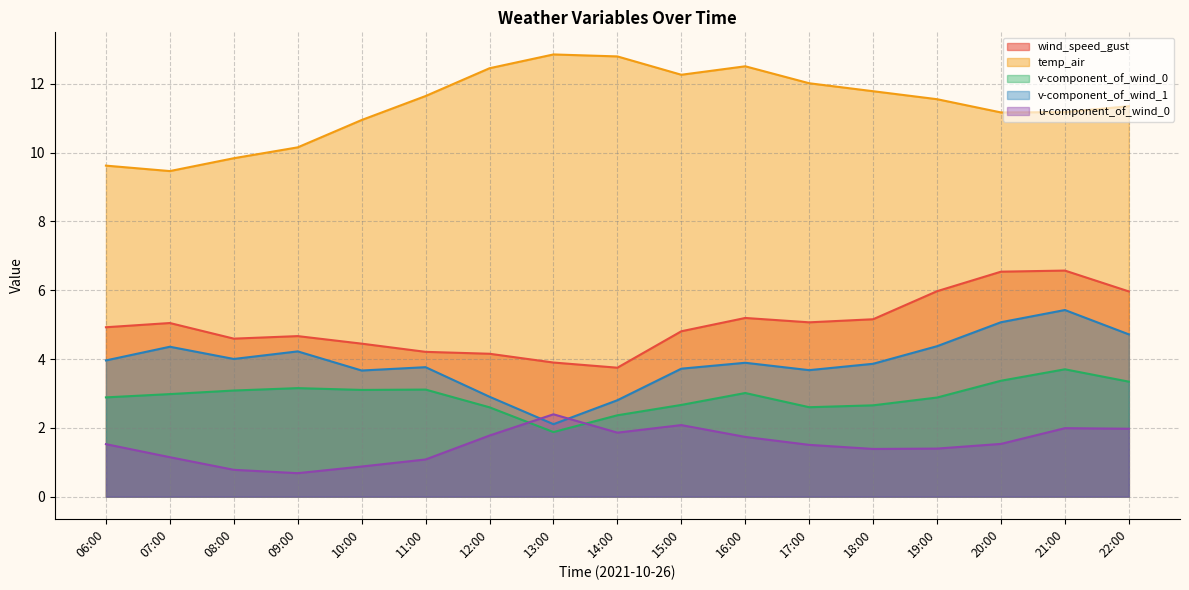

Which series has the widest spread of values?

temp_air